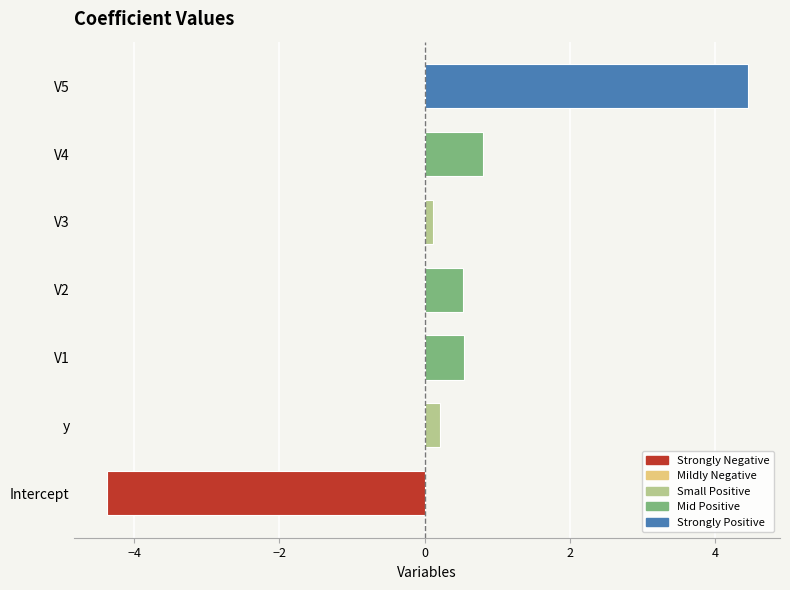

What is the average value?

0.3